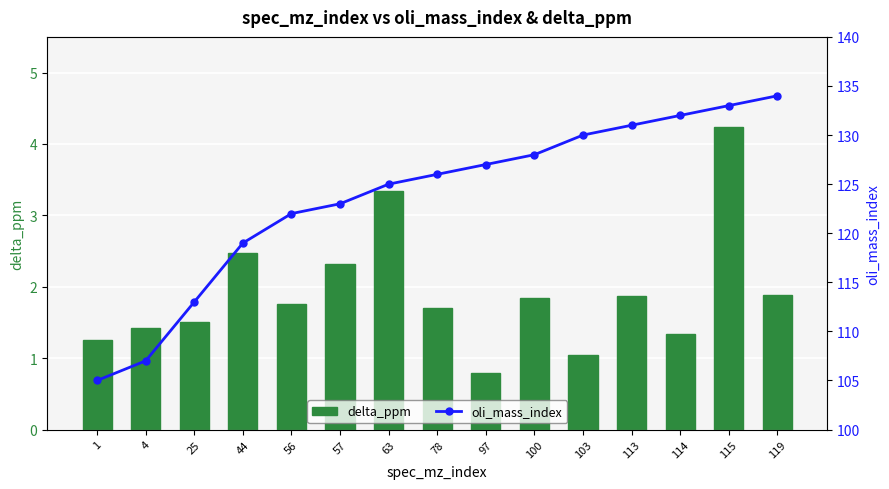

What is the difference between the second highest and minimum values in the delta_ppm series?

2.6